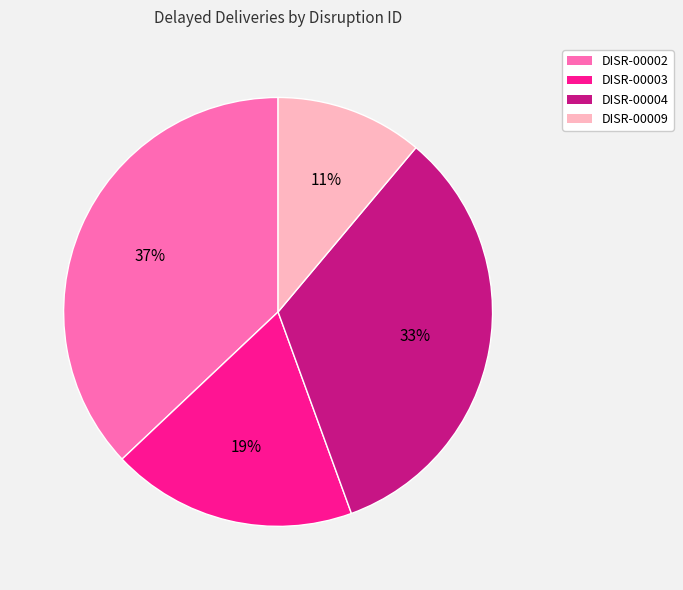

Is the sum of DISR-00003 and DISR-00009 greater than half?

No